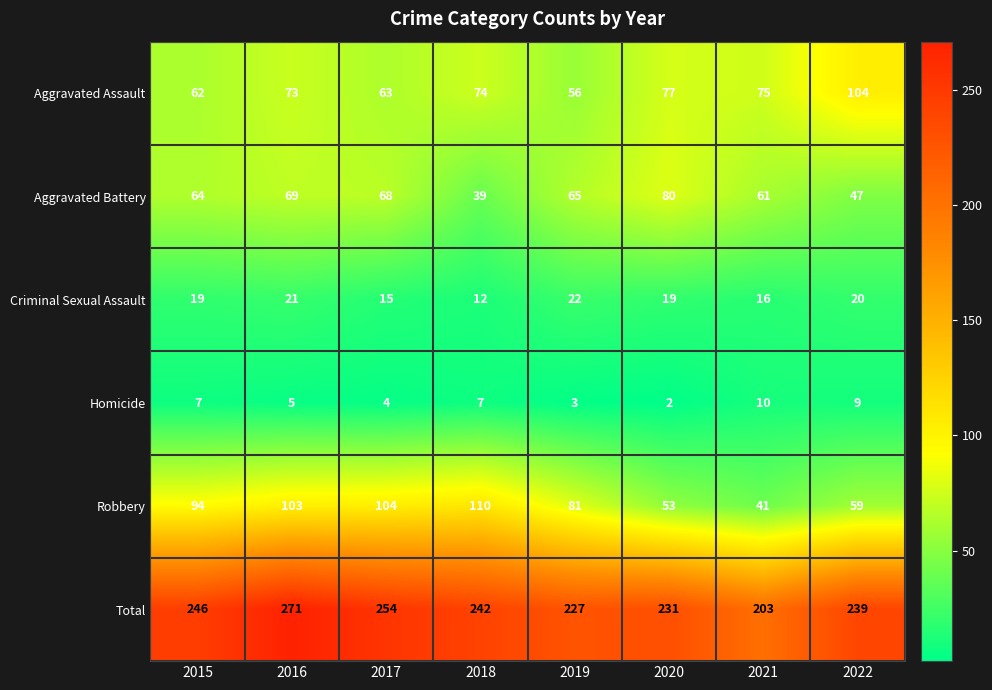

Which series changed the most between 2018 and 2021?

Robbery